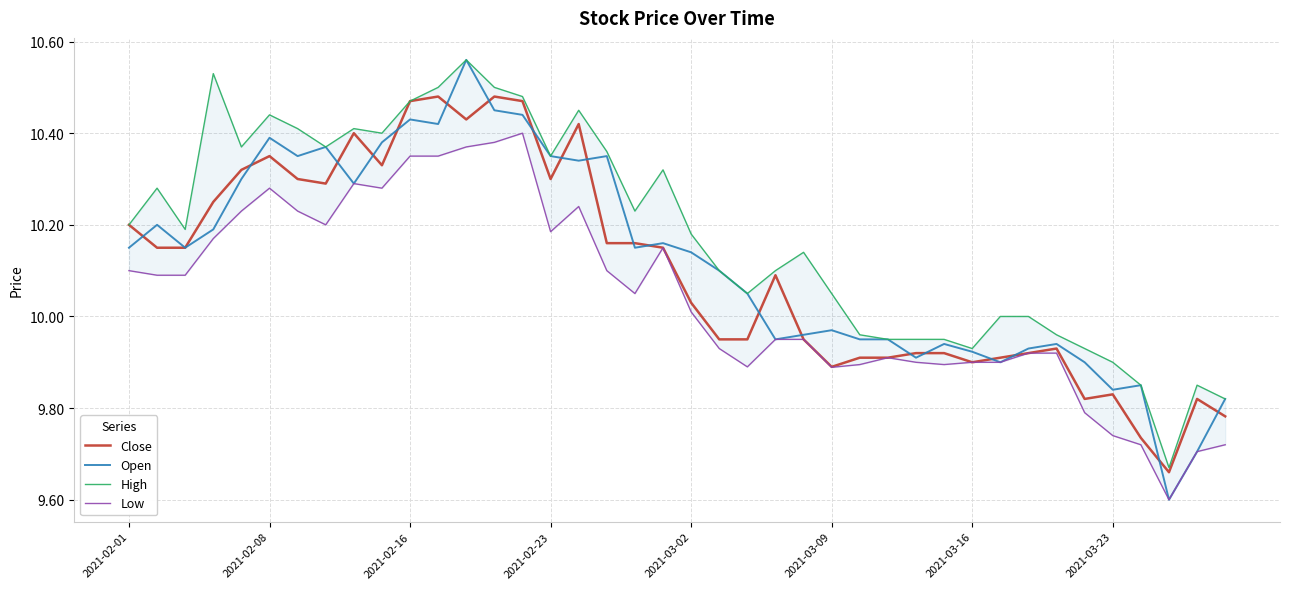

What is the value of the Open point at the 22nd from the left?

10.1